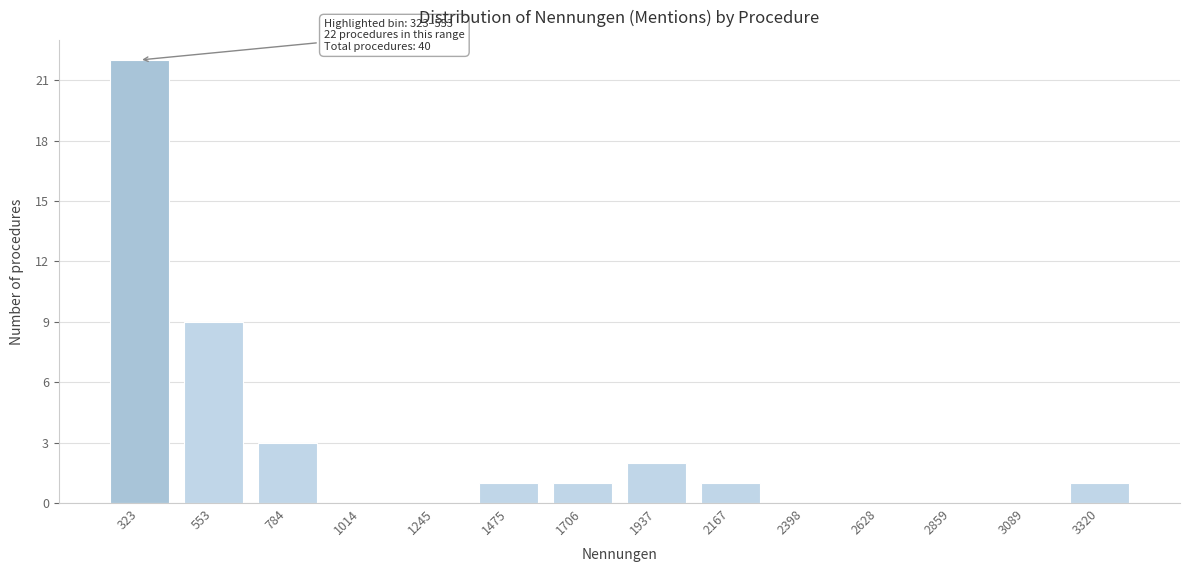

Reading right to left, list all the values displayed in this chart.

3320=1	3089=0	2859=0	2628=0	2398=0	2167=1	1937=2	1706=1	1475=1	1245=0	1014=0	784=3	553=9	323=22